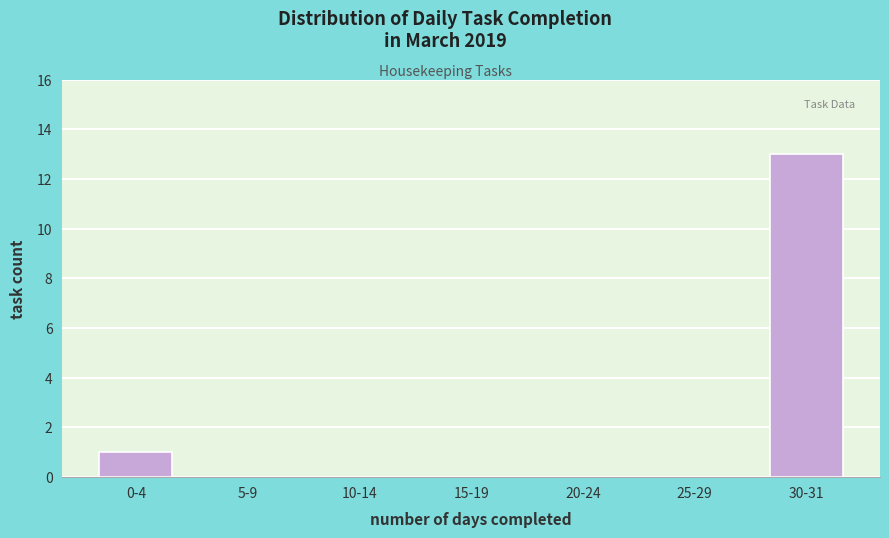

Reading left to right, extract all data points from this chart.

0-4=1	5-9=0	10-14=0	15-19=0	20-24=0	25-29=0	30-31=13